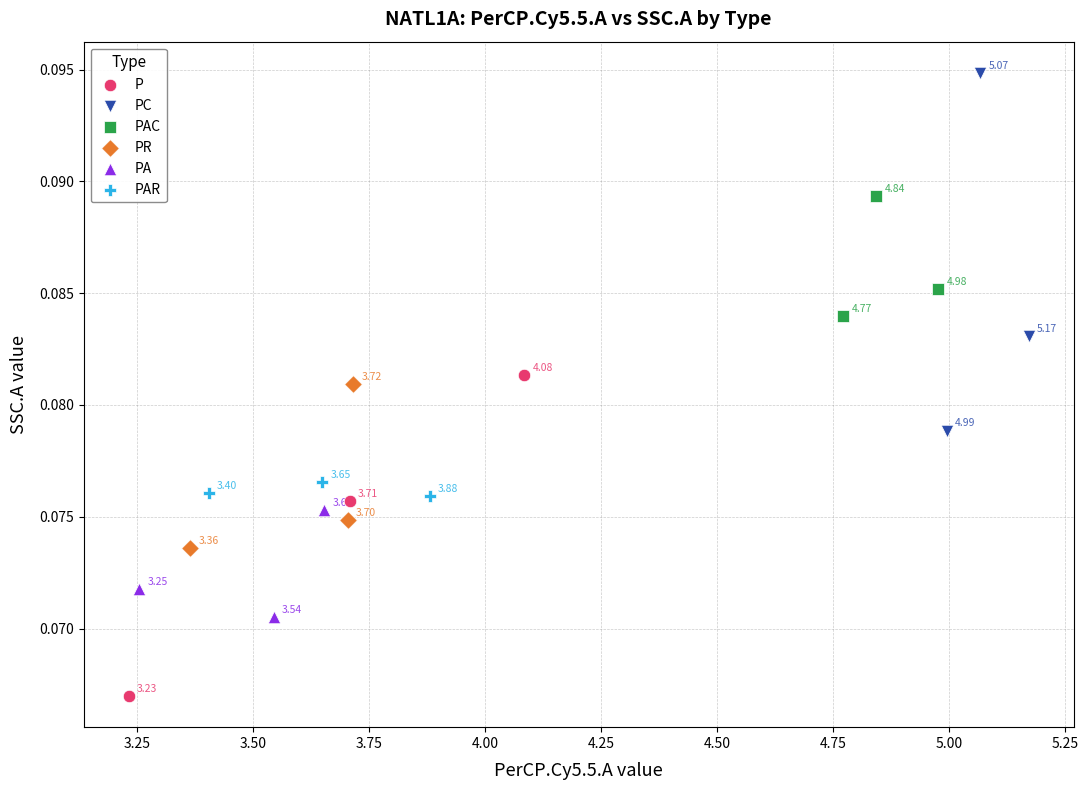

Which series has the largest Y range (max minus min)?

PC